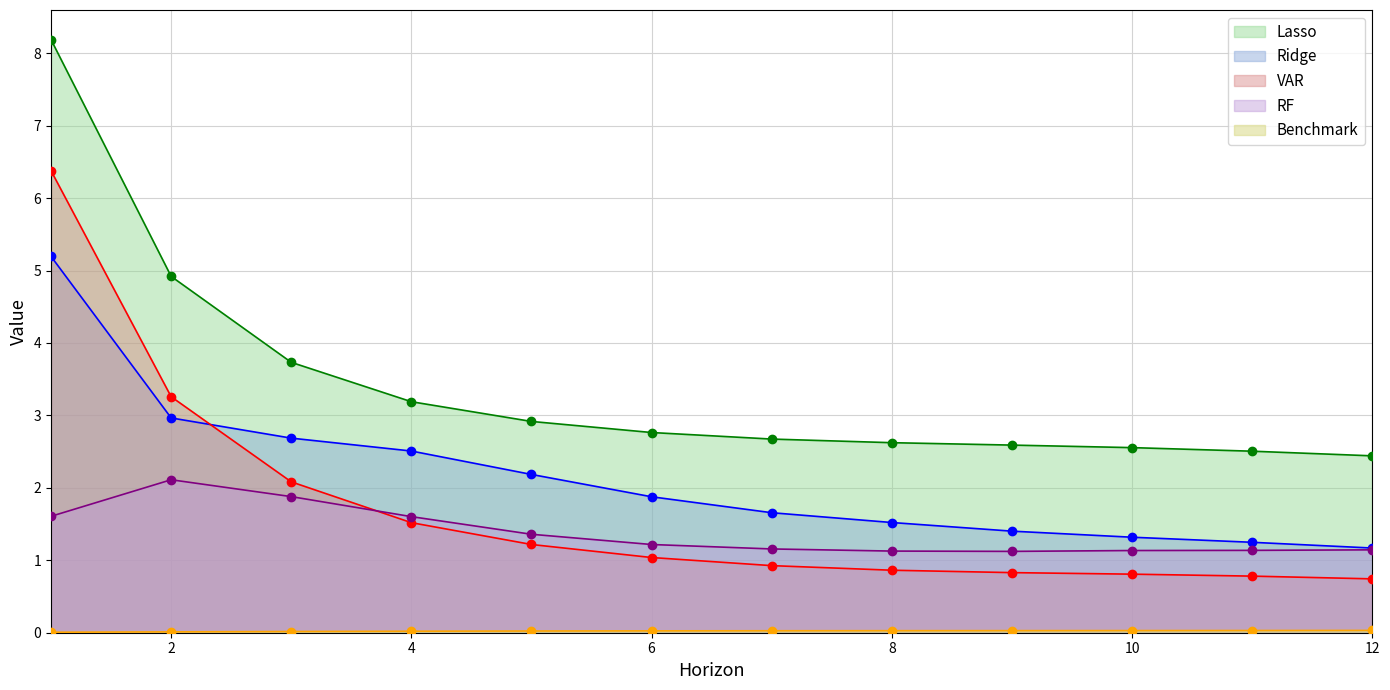

True or false: Ridge and Lasso intersect in this chart.

False